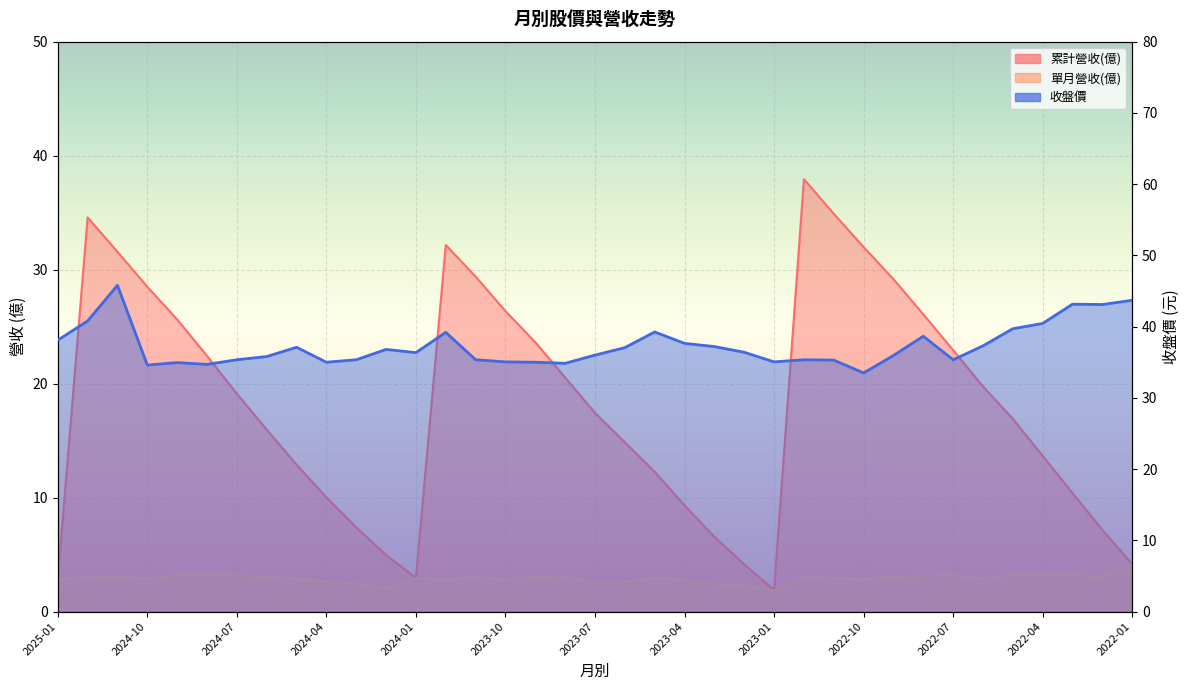

Which series changed the most between 2024-01 and 2022-07?

累計營收(億)